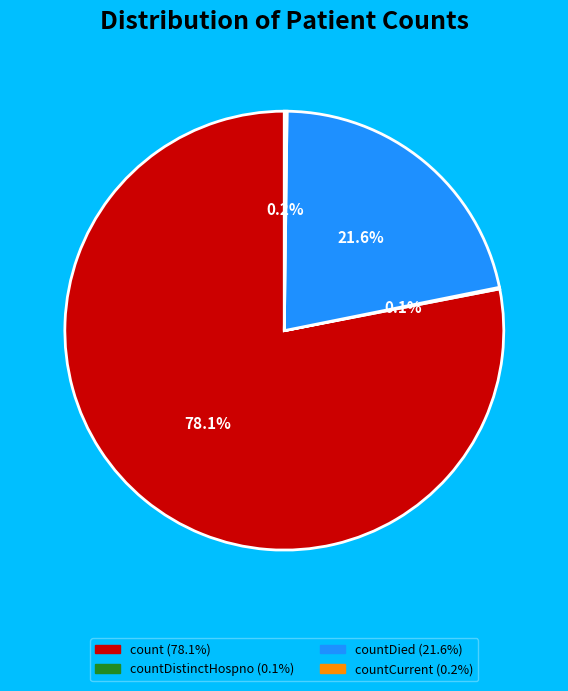

Is there any slice that represents more than half of the pie?

Yes